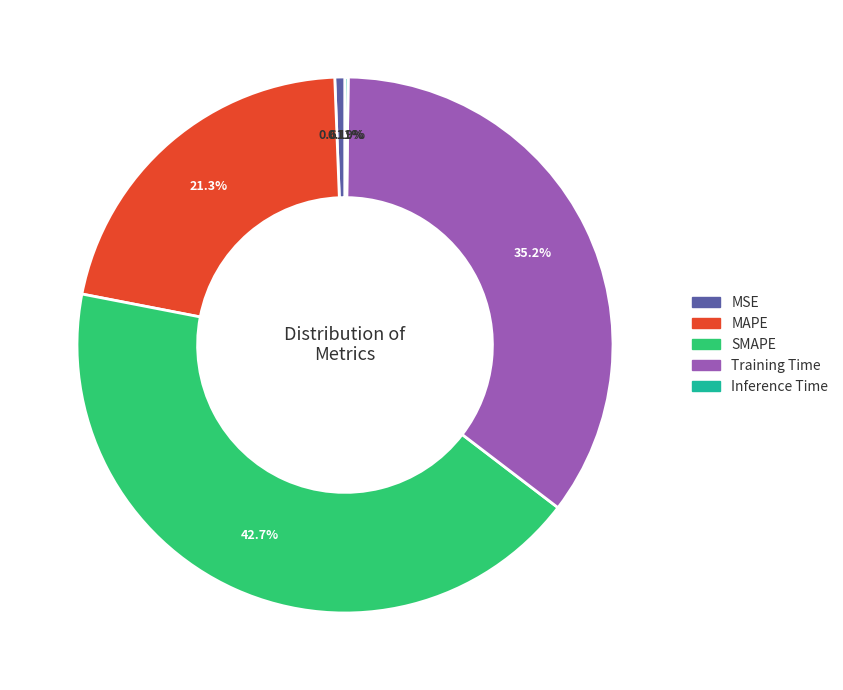

Which slice is the largest?

SMAPE